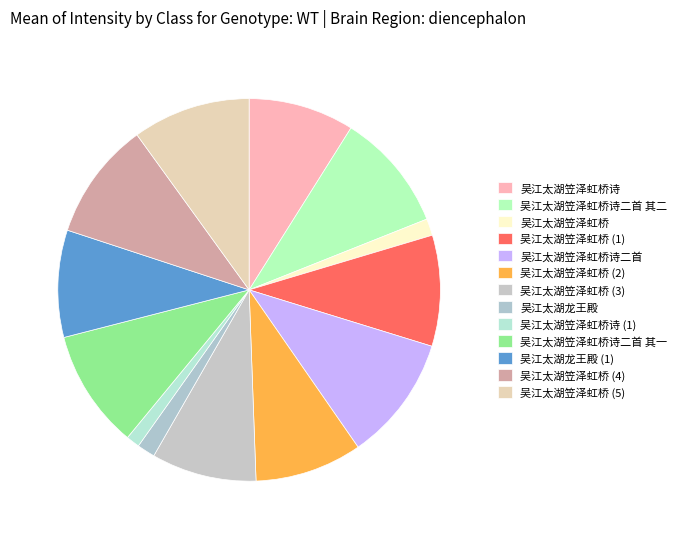

Count the number of slices in the pie.

13